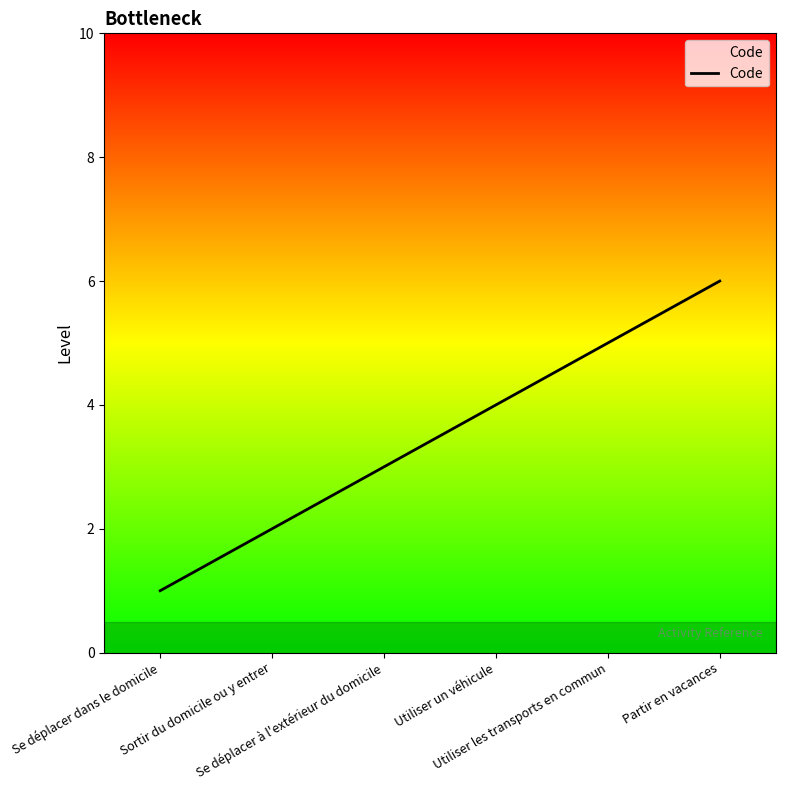

How many categories are shown in the chart?

6